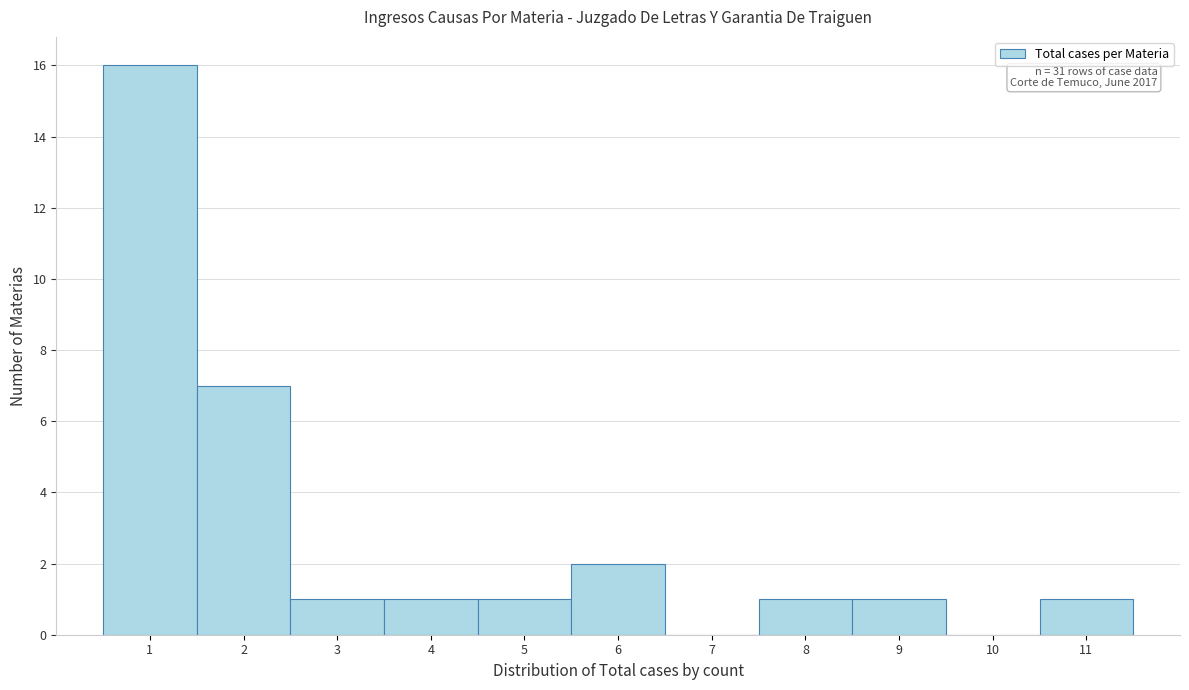

Which range on the x-axis has the tallest bar?

0.5 to 1.5